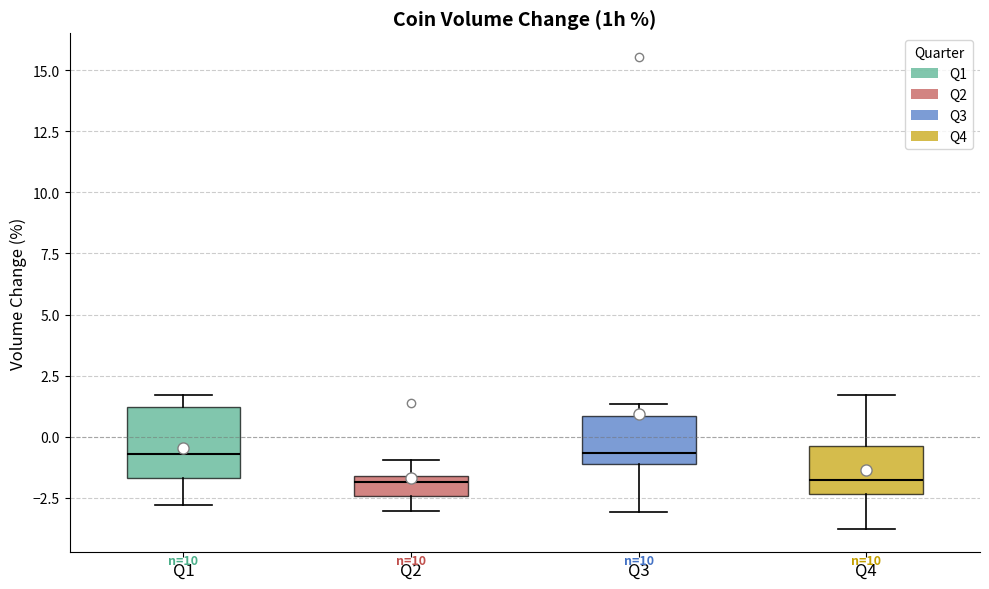

Reading left to right, read every box against the y-axis: the position of its median line, the range the box covers, and the ends of its whiskers. The values are not printed on the chart, so give them approximately, as read against the axis.

Q1: median -0.5, box -1.5 to 1.0, whiskers -3.0 to 1.5
Q2: median -2.0, box -2.5 to -1.5, whiskers -3.0 to -1.0
Q3: median -0.5, box -1.0 to 1.0, whiskers -3.0 to 1.5
Q4: median -2.0, box -2.5 to -0.5, whiskers -4.0 to 1.5